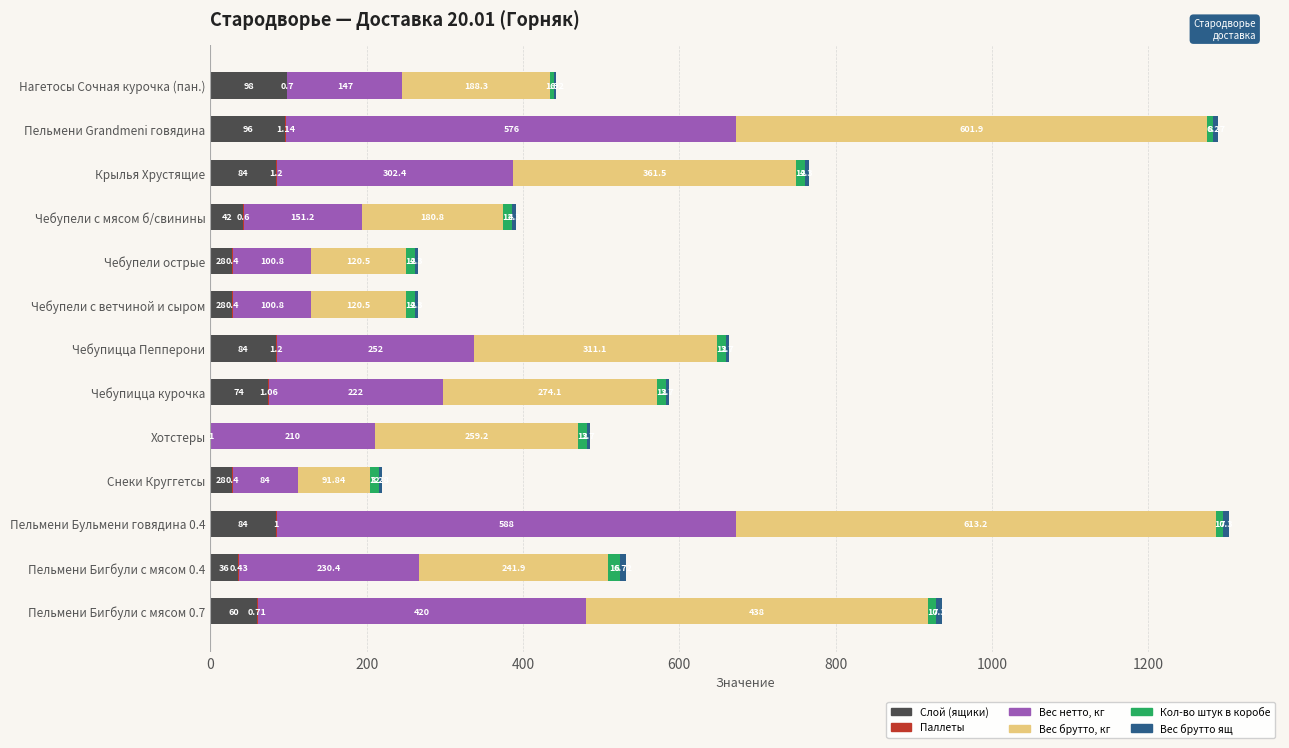

Count the number of categories in the chart.

13